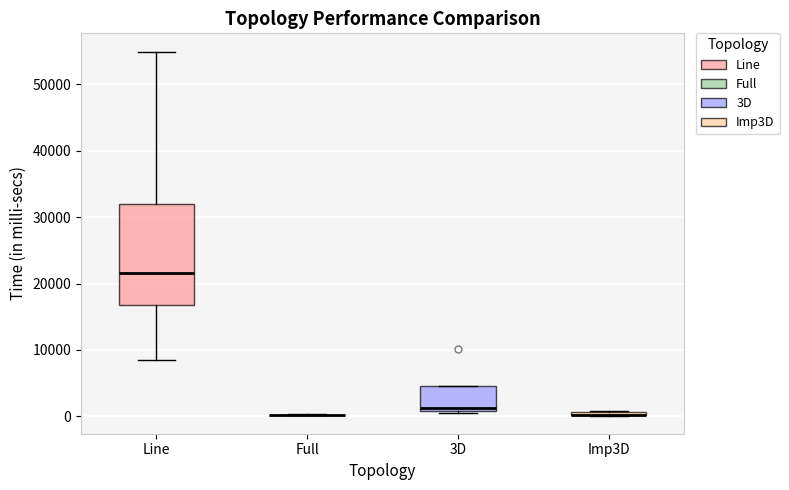

Where is the lower edge of the box for Imp3D on the y-axis? The values are not printed on the chart, so give them approximately, as read against the axis.

0